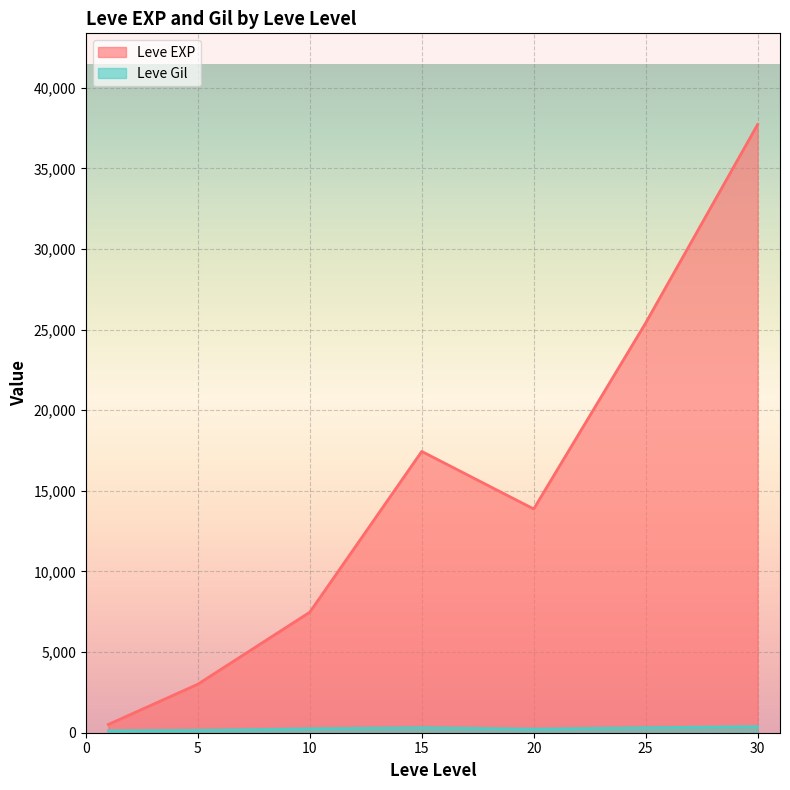

Is the value of Leve EXP at 20 greater than the value of Leve Level at 10?

Yes